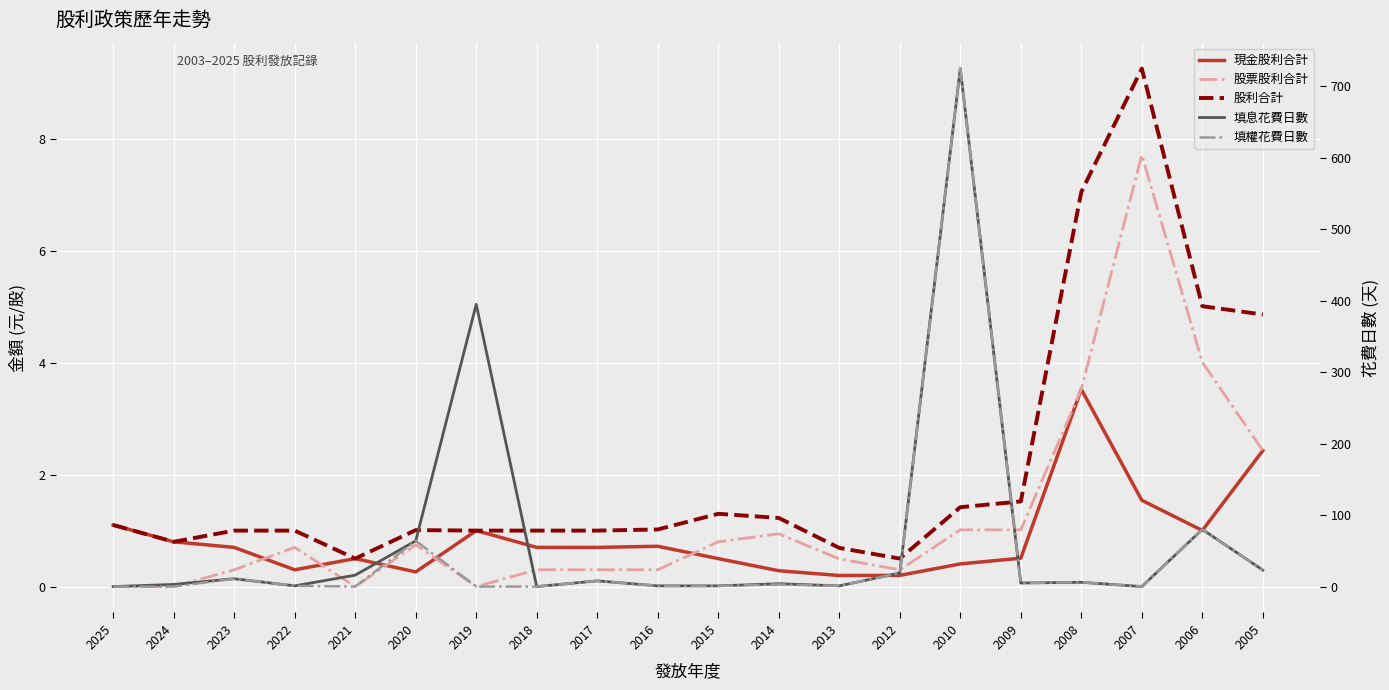

Which has a higher value, 2006 or 2024?

2006